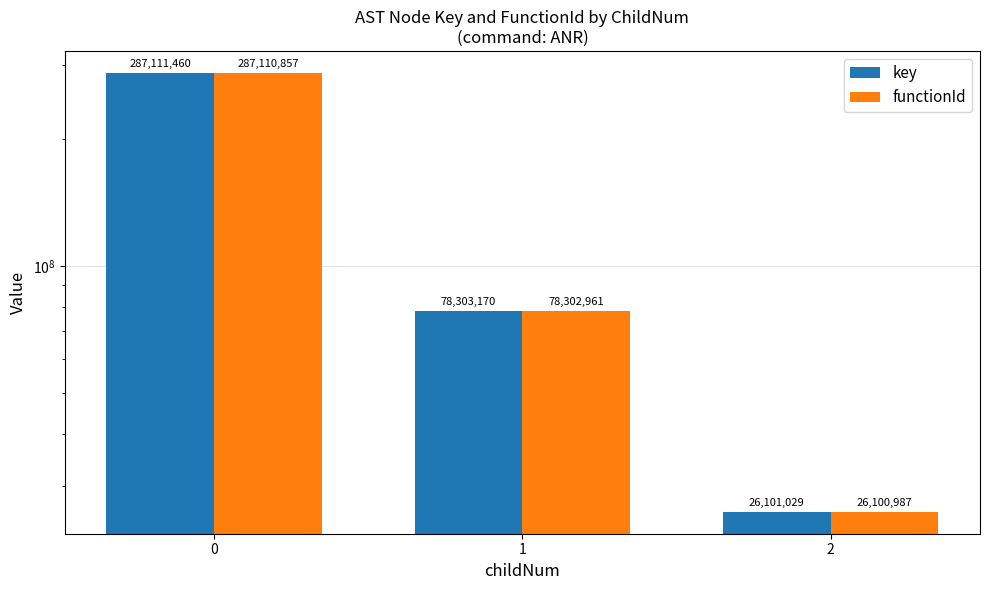

At how many categories does at least one series exceed 120179075?

1